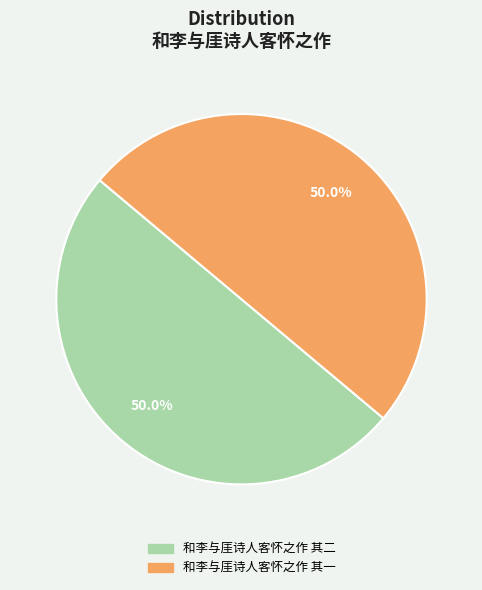

What is the total percentage of 和李与厓诗人客怀之作 其二 and 和李与厓诗人客怀之作 其一?

100.0%